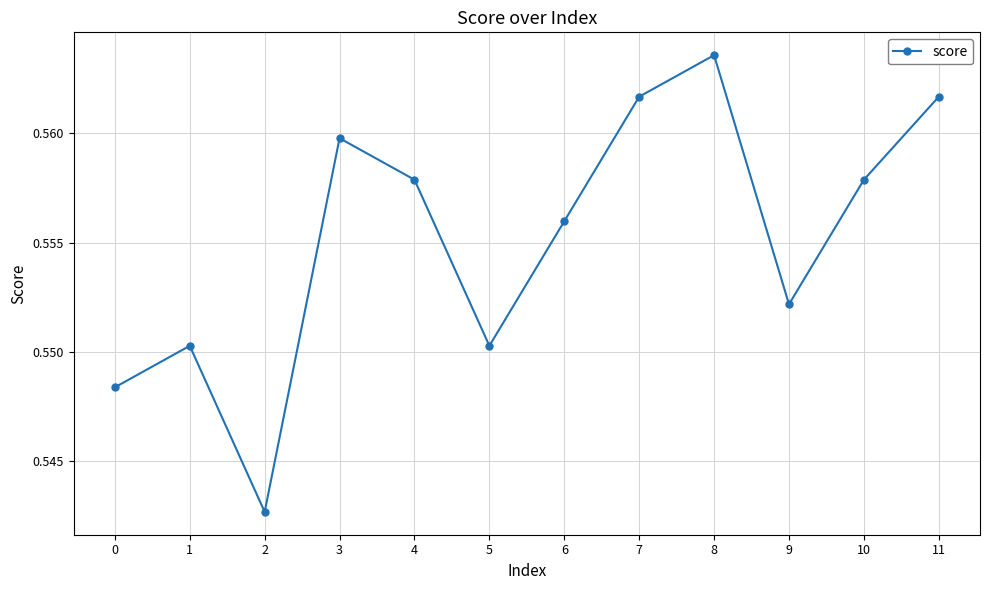

How many values are between 0 and 1?

12